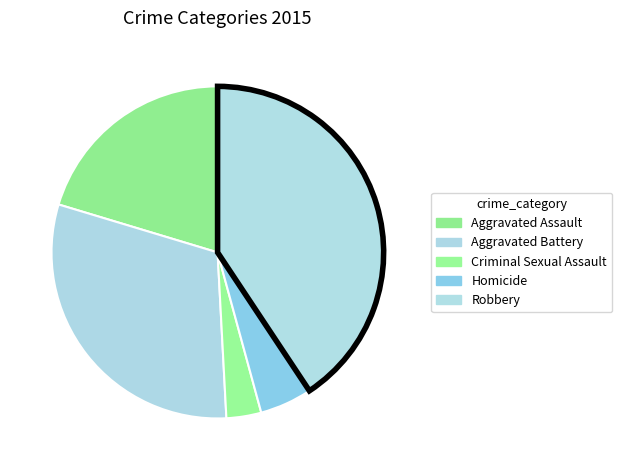

Which category has the smallest portion of the pie?

Criminal Sexual Assault